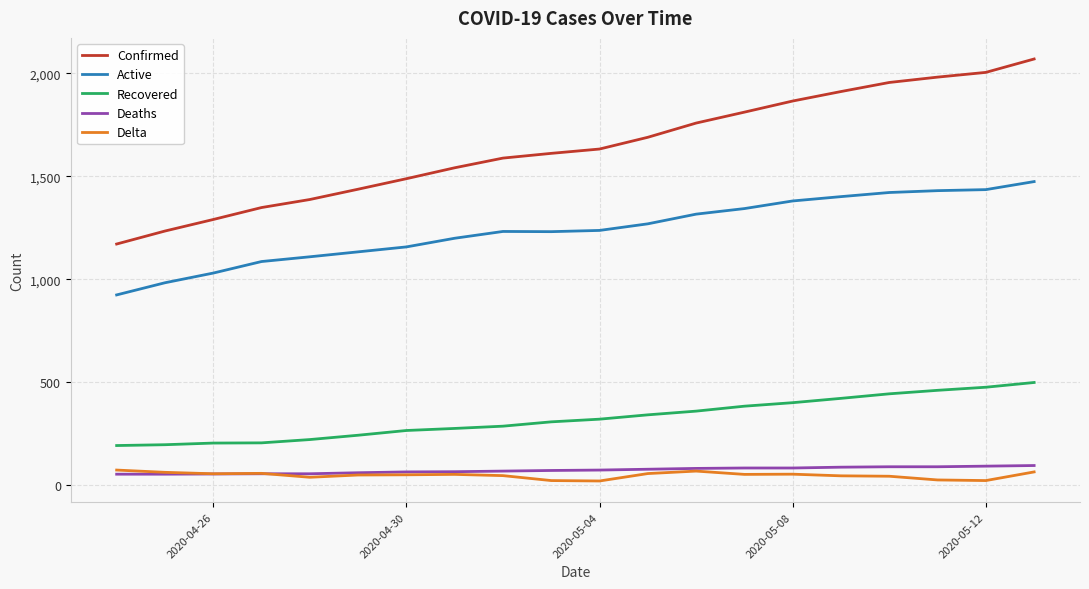

Which series has the largest total across all categories?

Confirmed